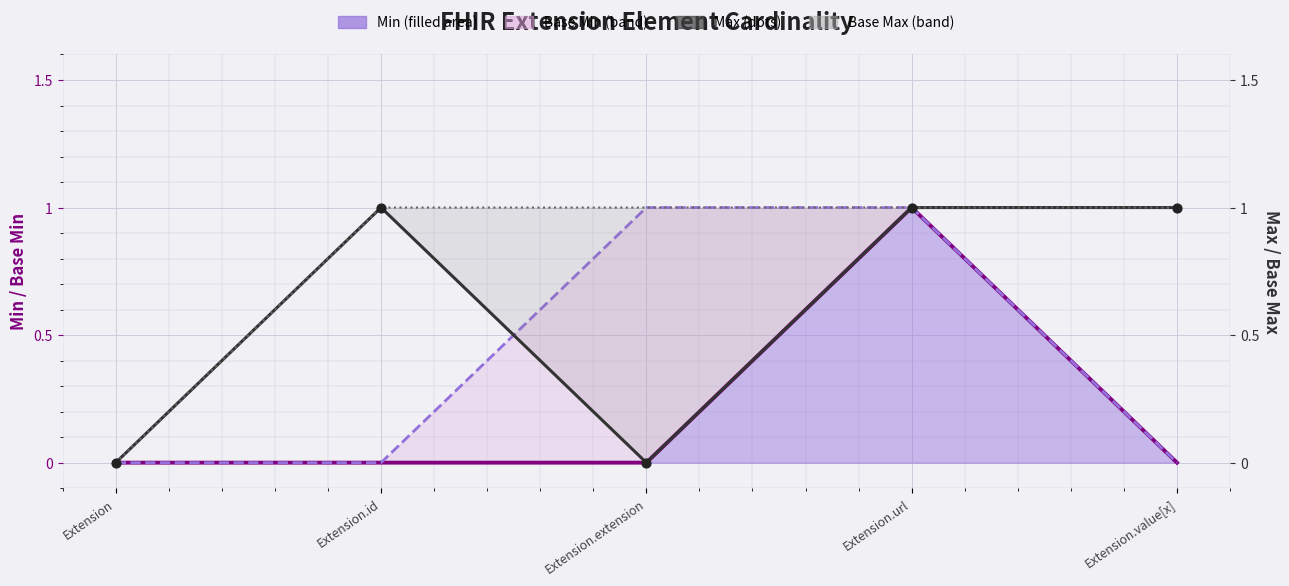

Which has a higher value, Extension.id or Extension.value[x]?

Extension.id